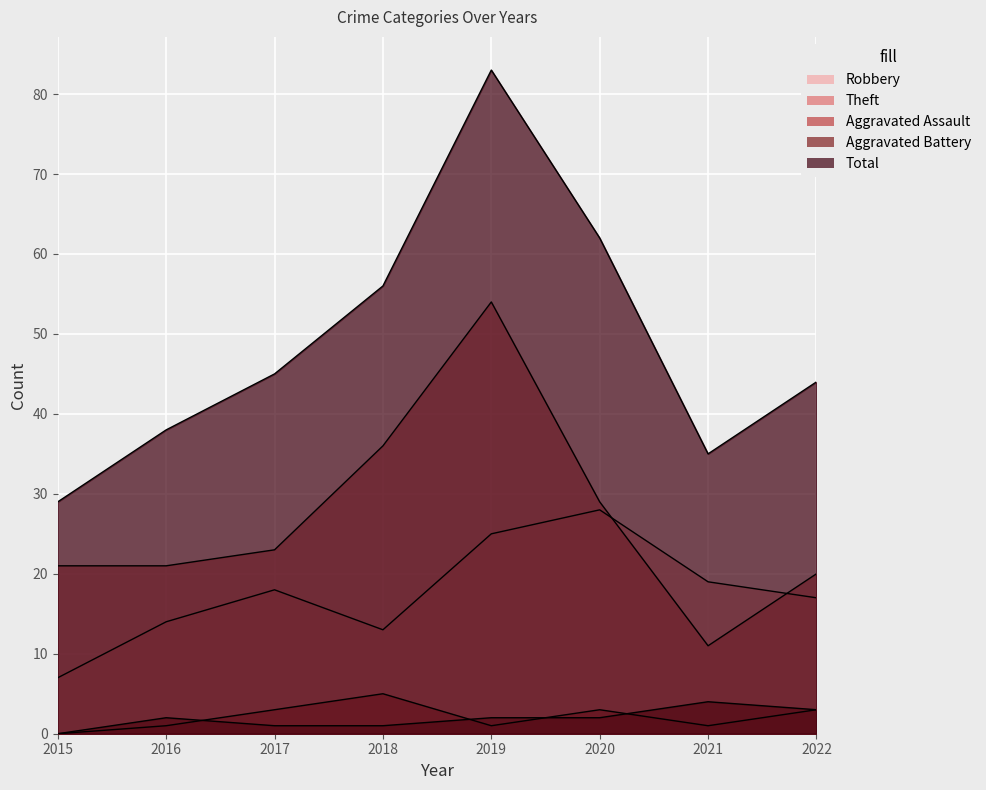

Where does the Theft series first go above 23?

2018